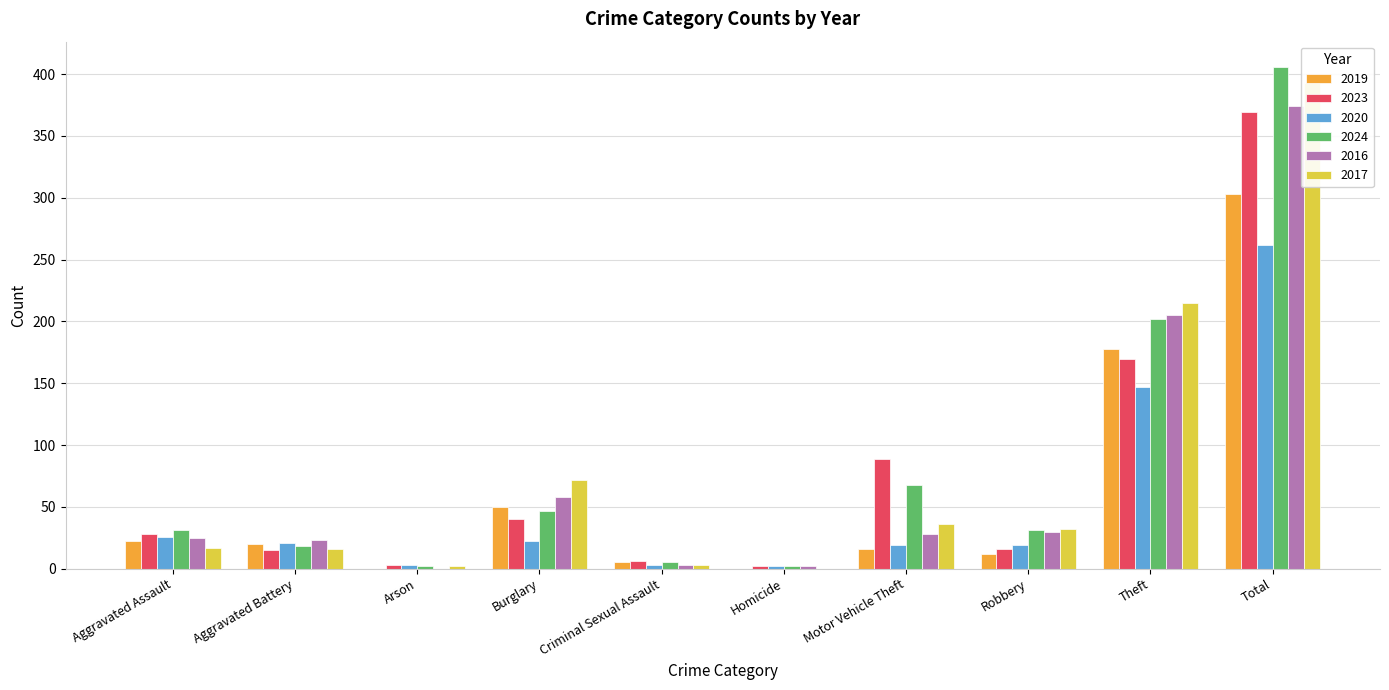

Where does the 2024 series first go above 31?

Burglary